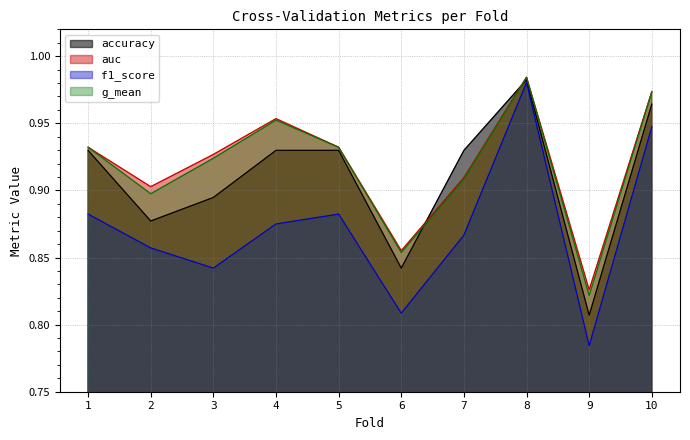

Does the chart display data point markers on the line(s)?

No